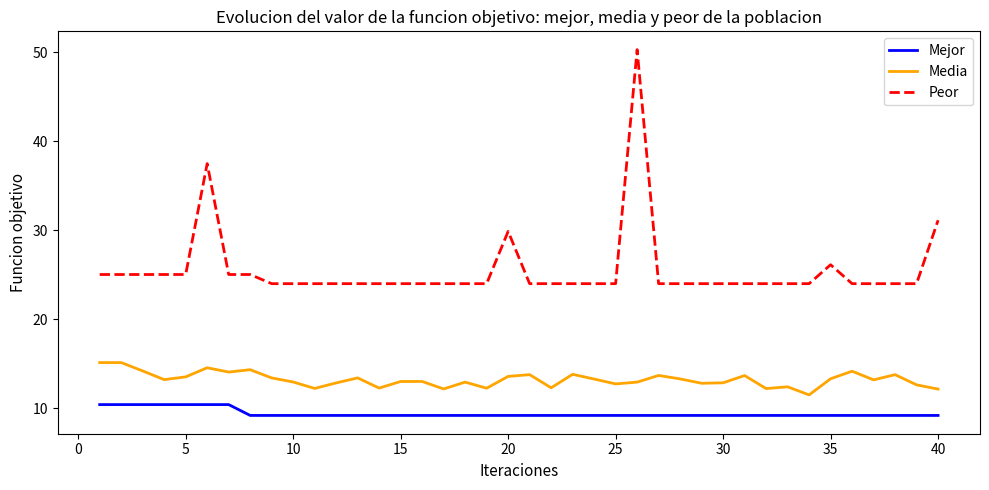

How many lines are shown in the chart?

3